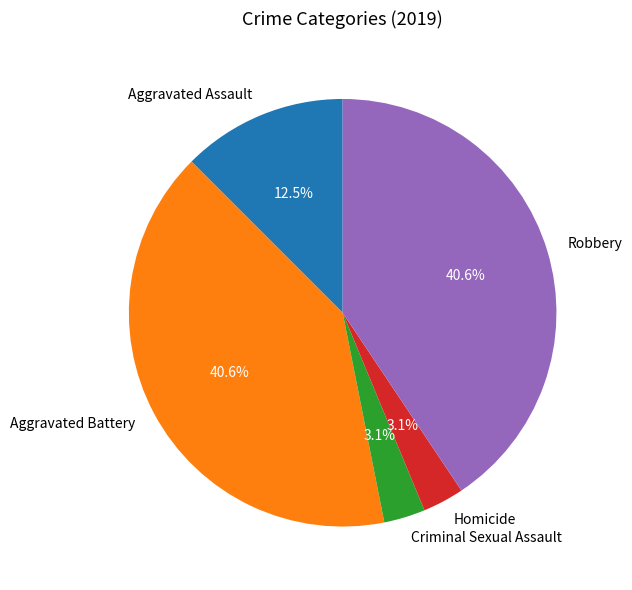

What percentage do Criminal Sexual Assault and Aggravated Assault together represent?

15.6%